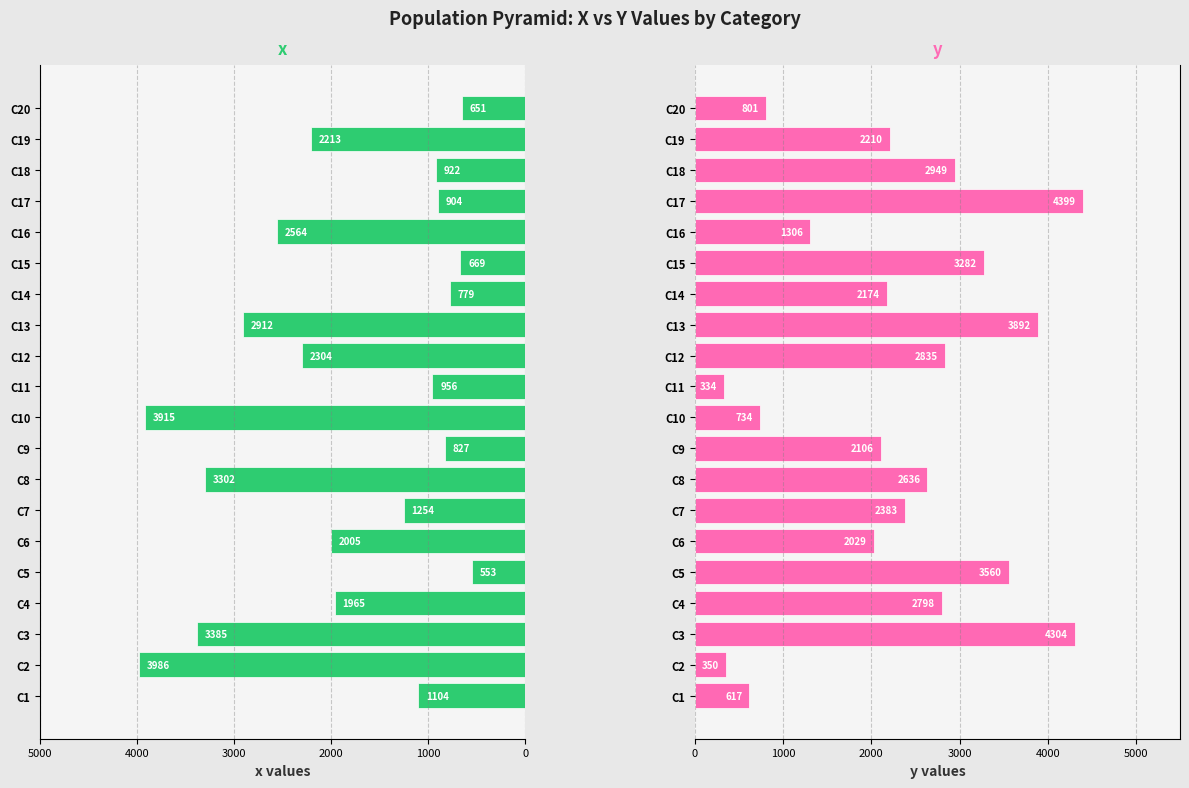

Are the bars grouped side by side (vs. stacked)?

Yes